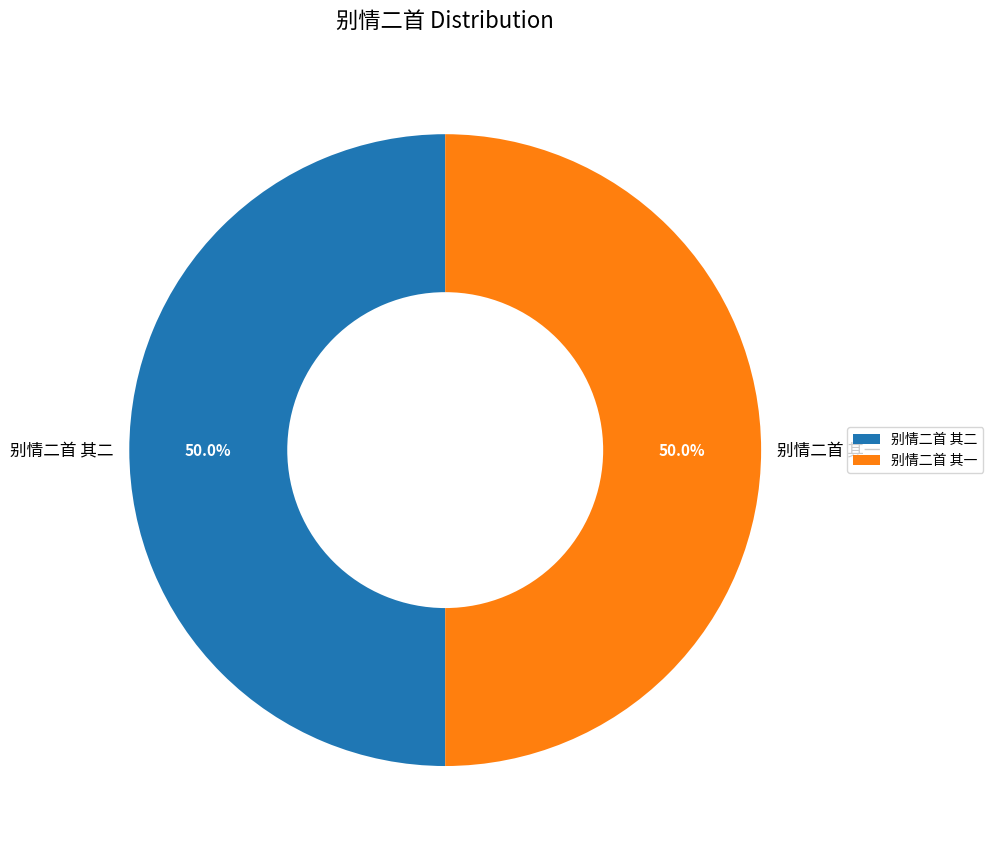

How many slices are in this pie chart?

2